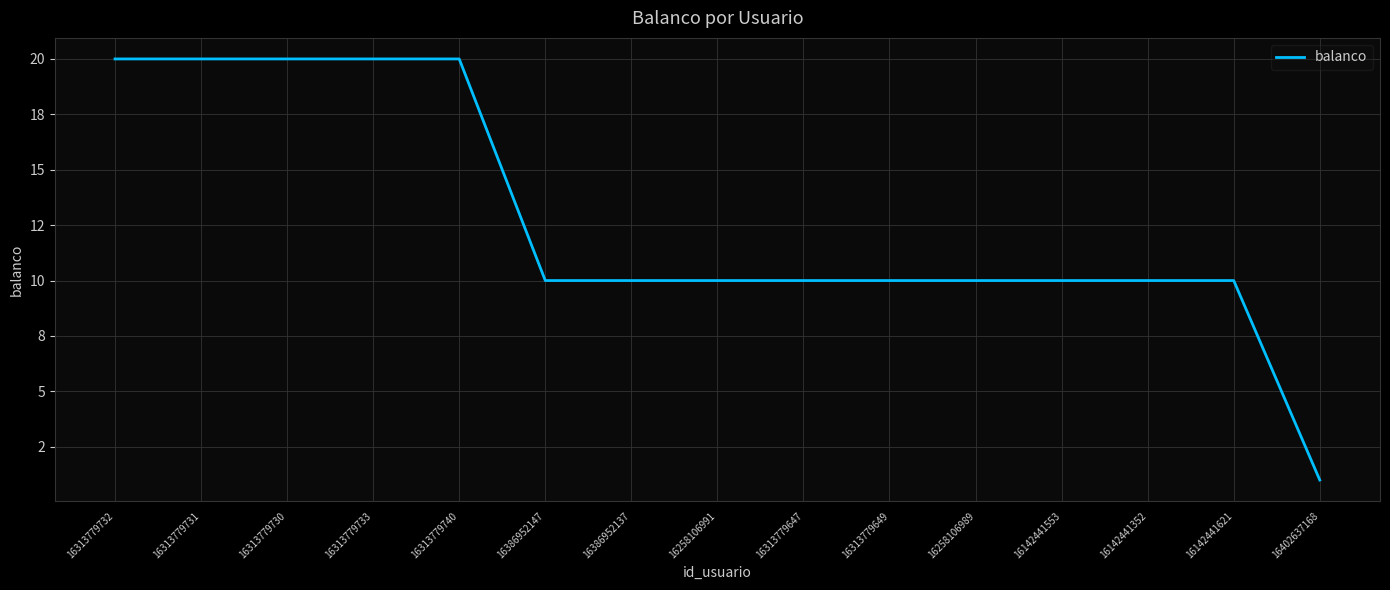

Rank the categories by value from highest to lowest.

16313779732, 16313779731, 16313779730, 16313779733, 16313779740, 16386952147, 16386952137, 16258106991, 16313779647, 16313779649, 16258106989, 16142441553, 16142441352, 16142441621, 16402637168